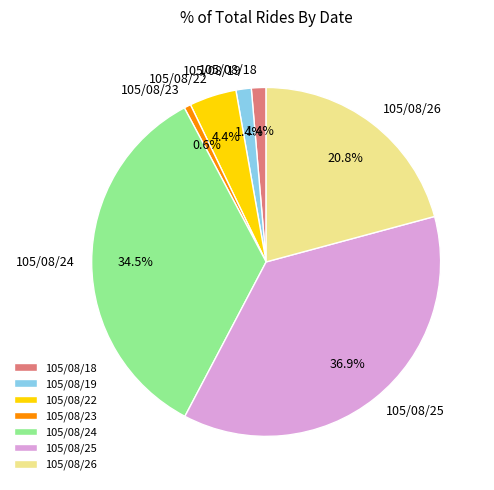

To the nearest percent, what is the difference between the largest and smallest slice percentages?

36%